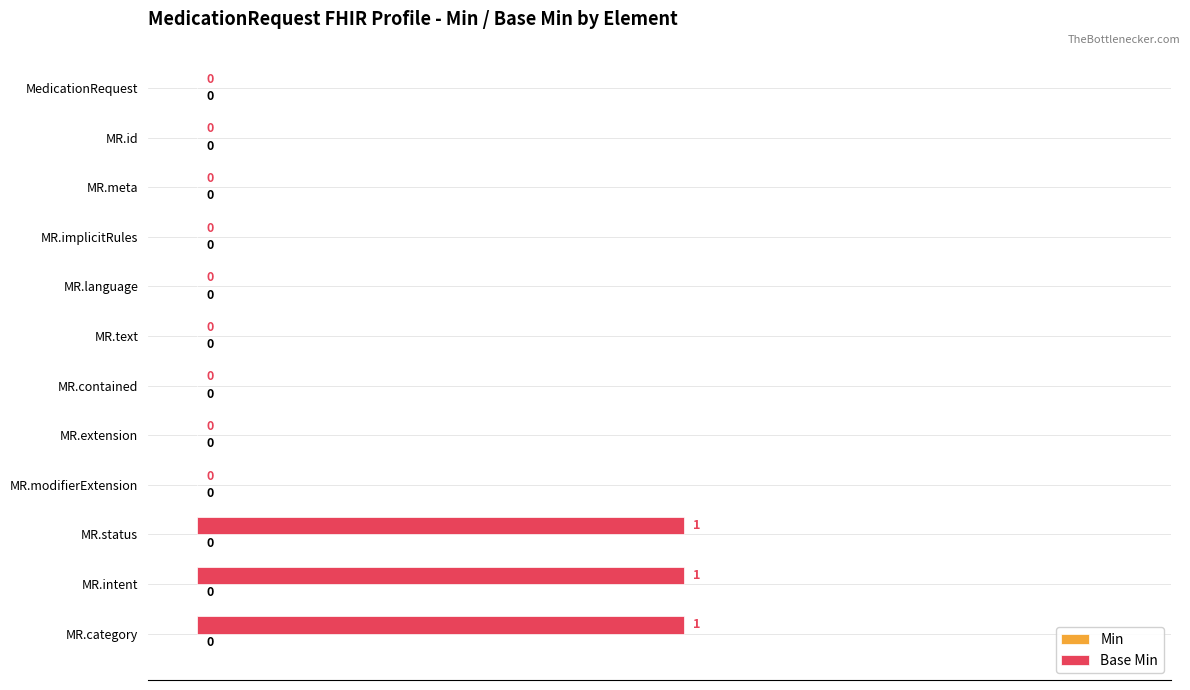

What is the sum of all values?

3